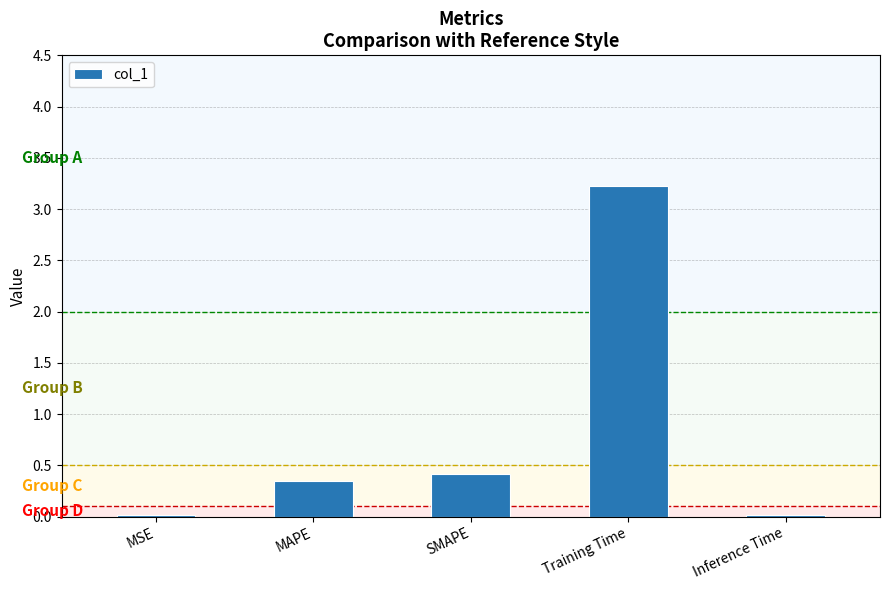

Which has a higher value, MSE or SMAPE?

SMAPE